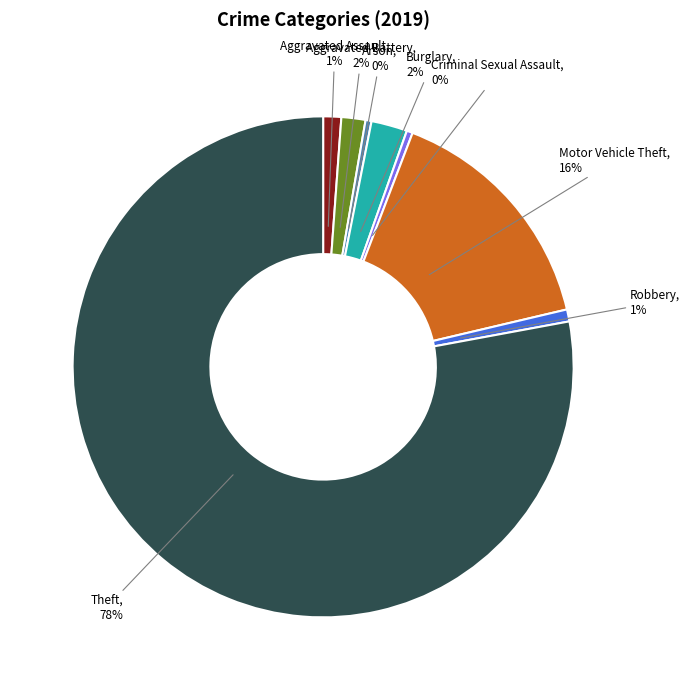

To the nearest percent, what is the average slice percentage?

12%